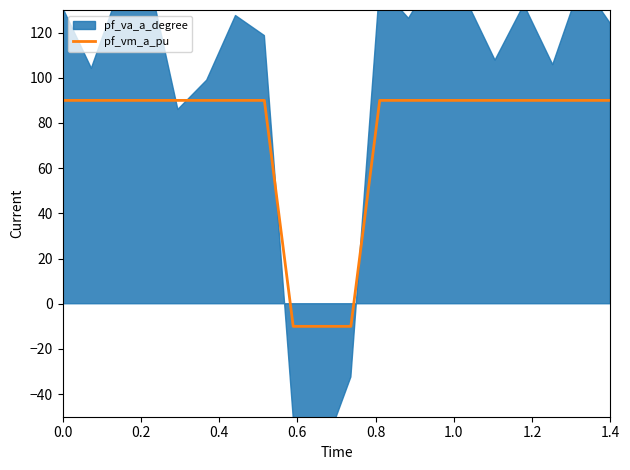

What is the highest value of the pf_vm_a_pu series?

90.0